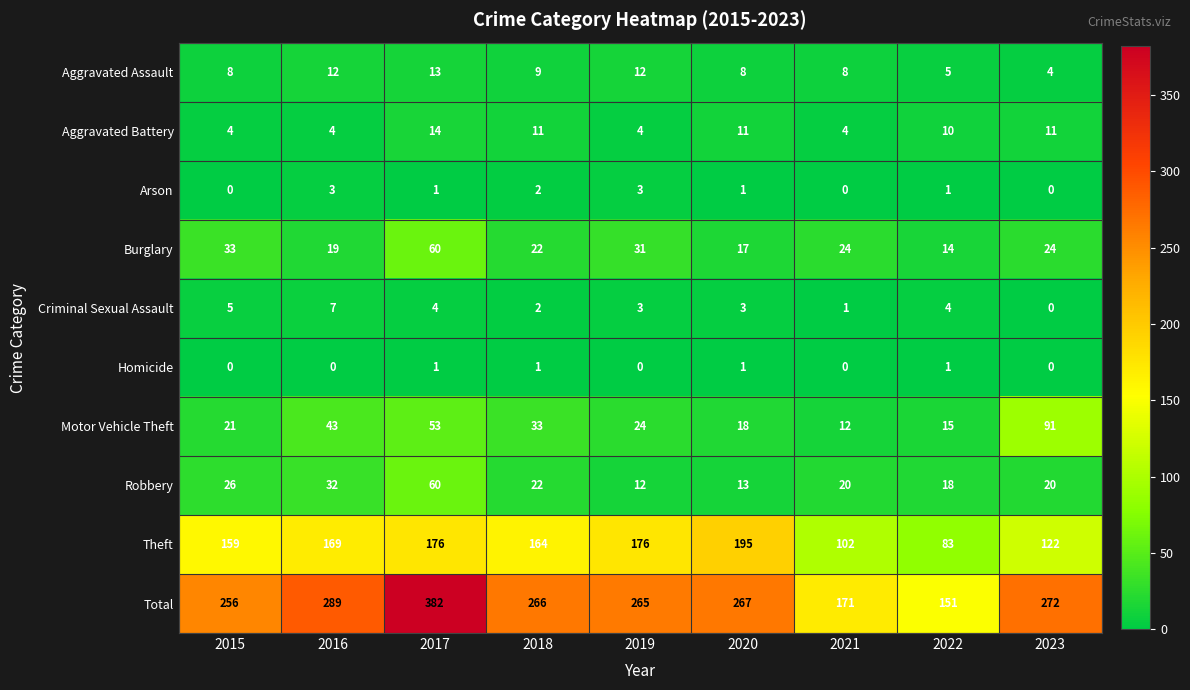

Is it true that Total equals 289 at 2016?

True